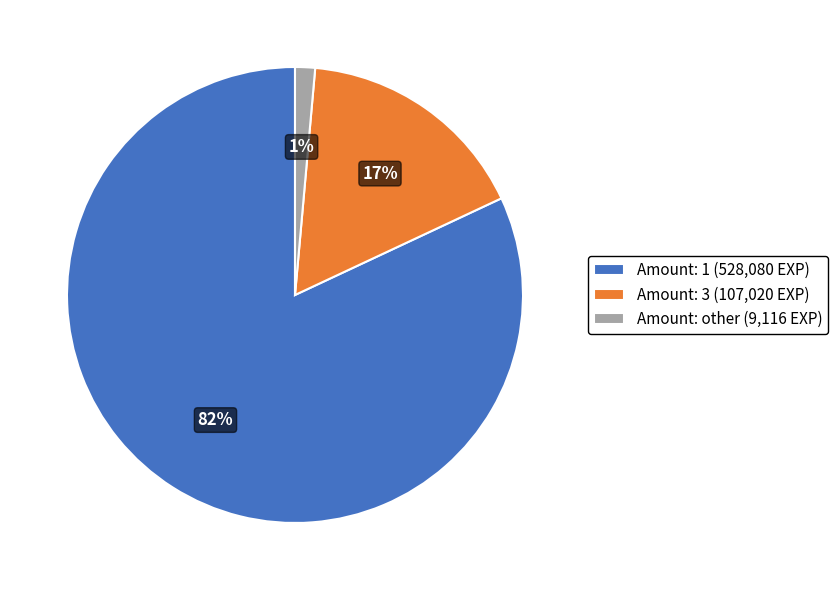

Which slice is the smallest?

Amount: other (9,116 EXP)